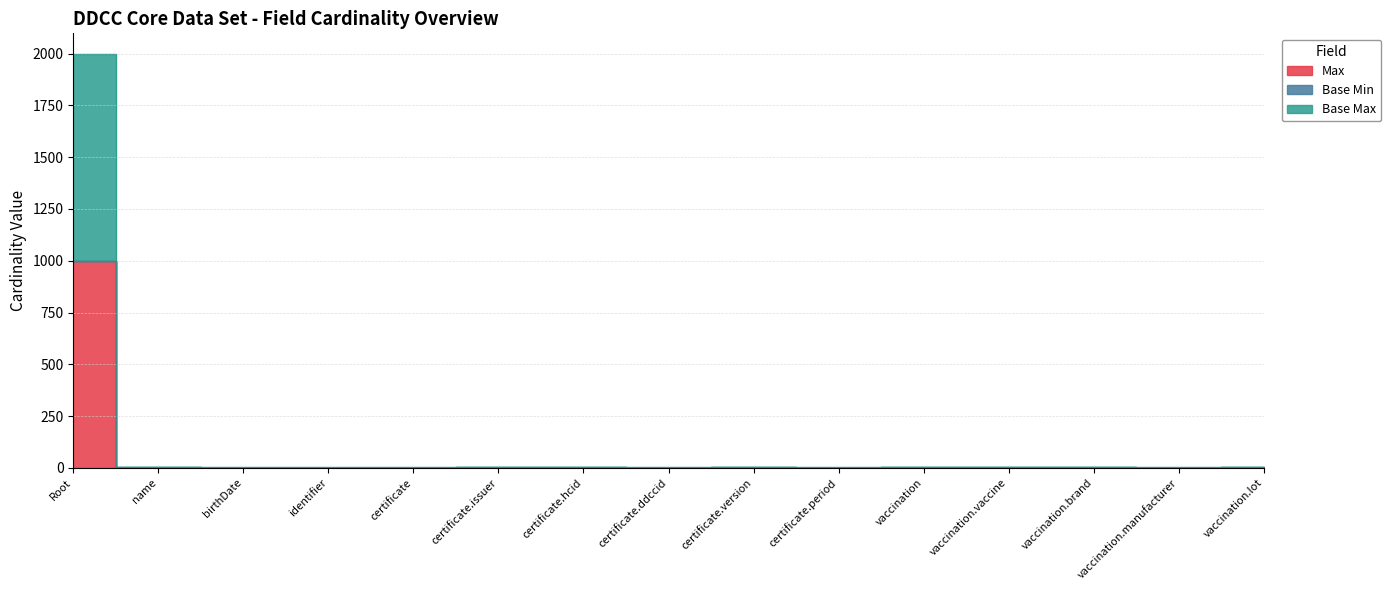

What is the sum of the Base Max values at certificate.issuer and vaccination.manufacturer?

5